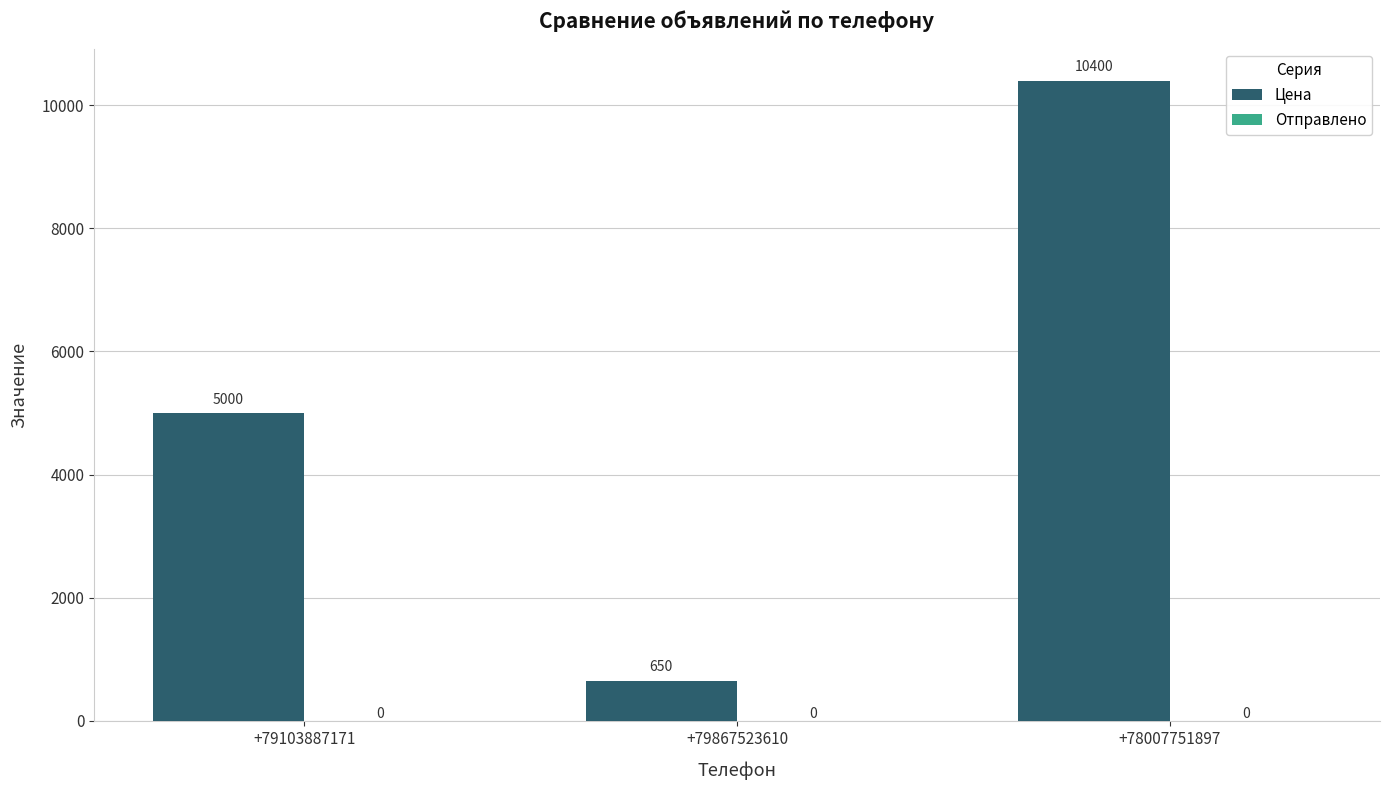

Rank the categories by value from lowest to highest.

+79867523610, +79103887171, +78007751897